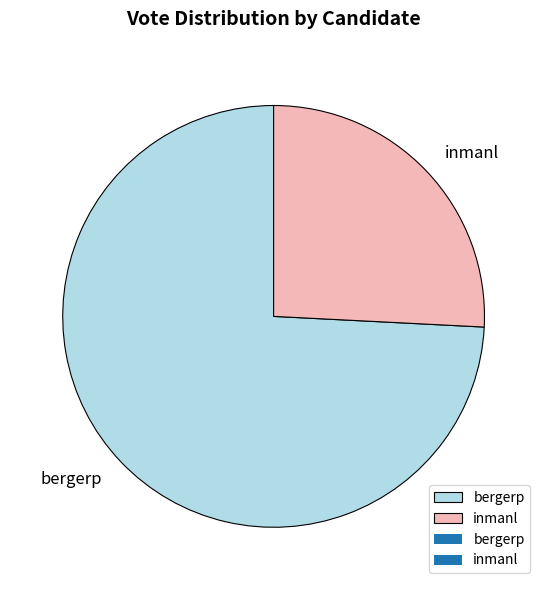

Is it true that bergerp is 68% of the pie?

False